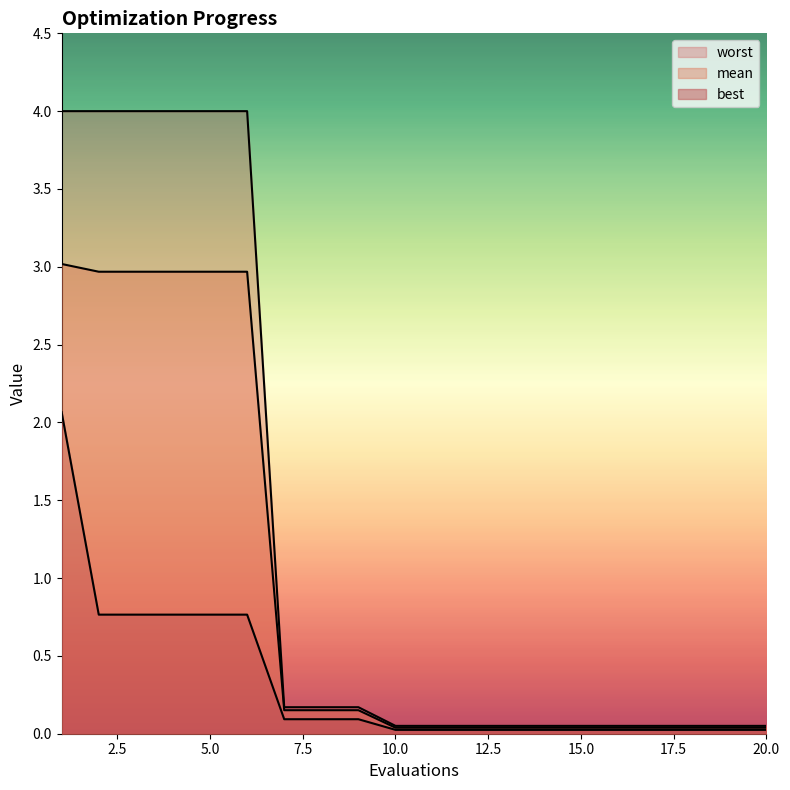

Is the value of best at 19 greater than the value of worst at 17?

No